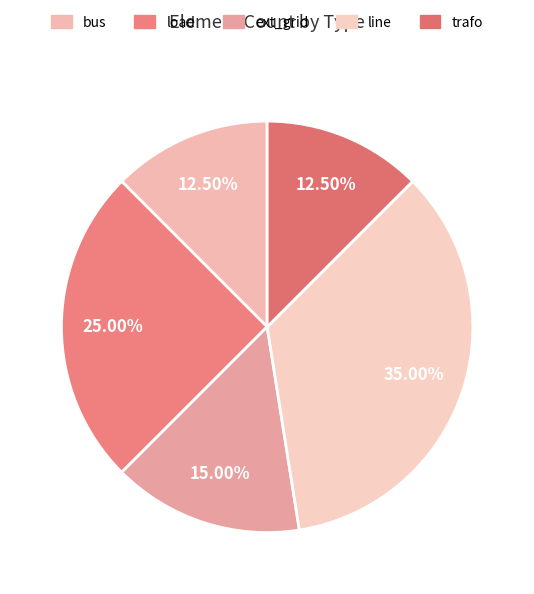

What is the change in value from line to trafo?

-9